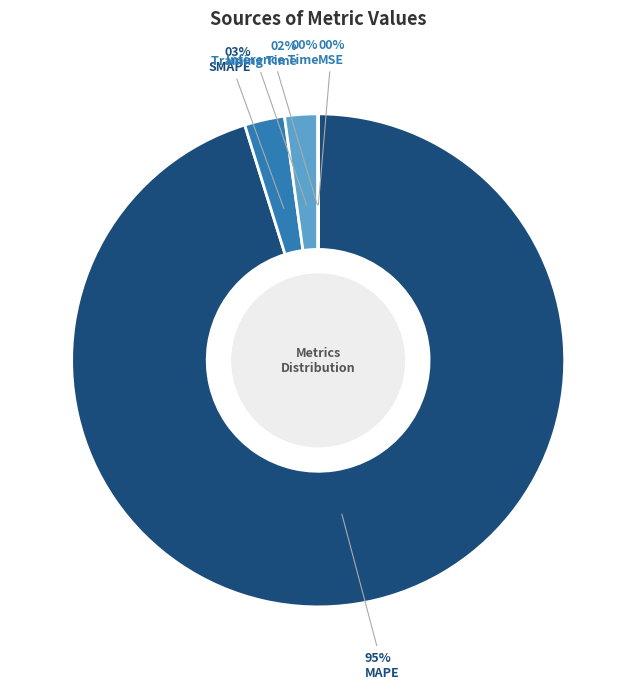

To the nearest percent, what is the average slice percentage?

20%